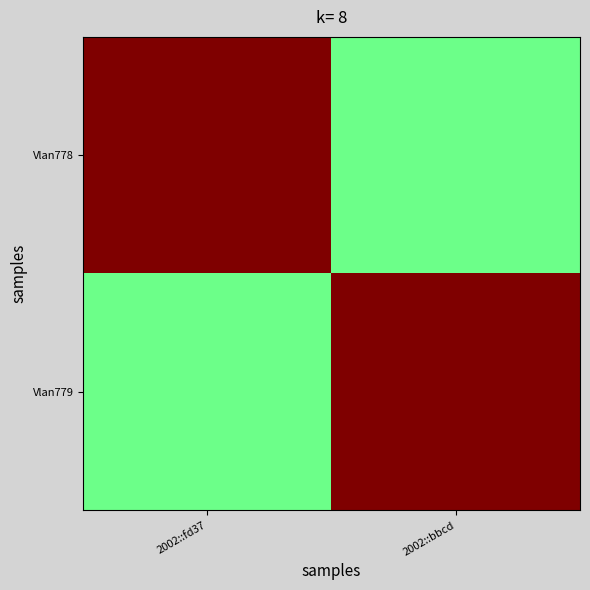

At which category is the sum across all series the highest?

2002::fd37